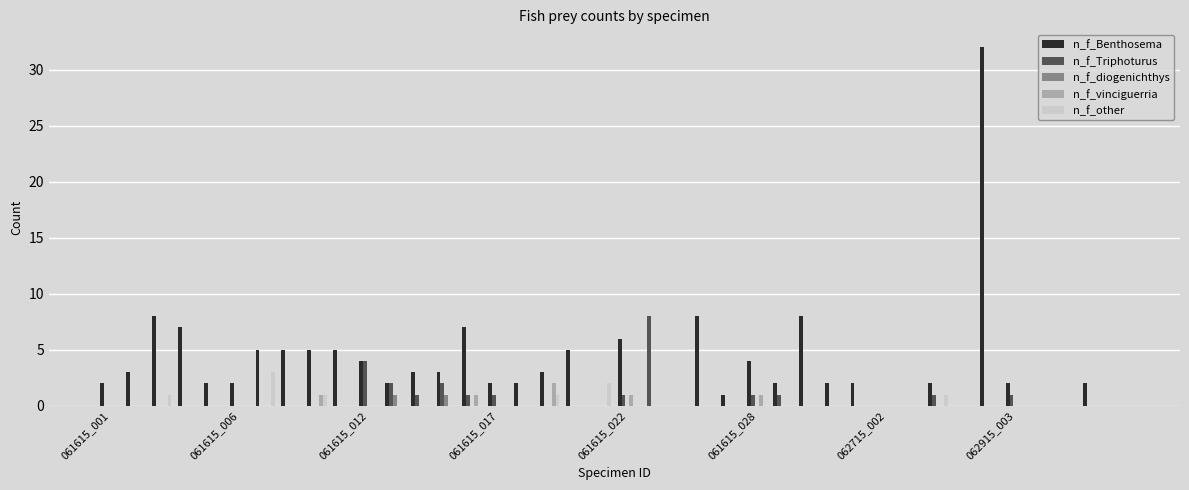

What is the greatest value displayed?

32